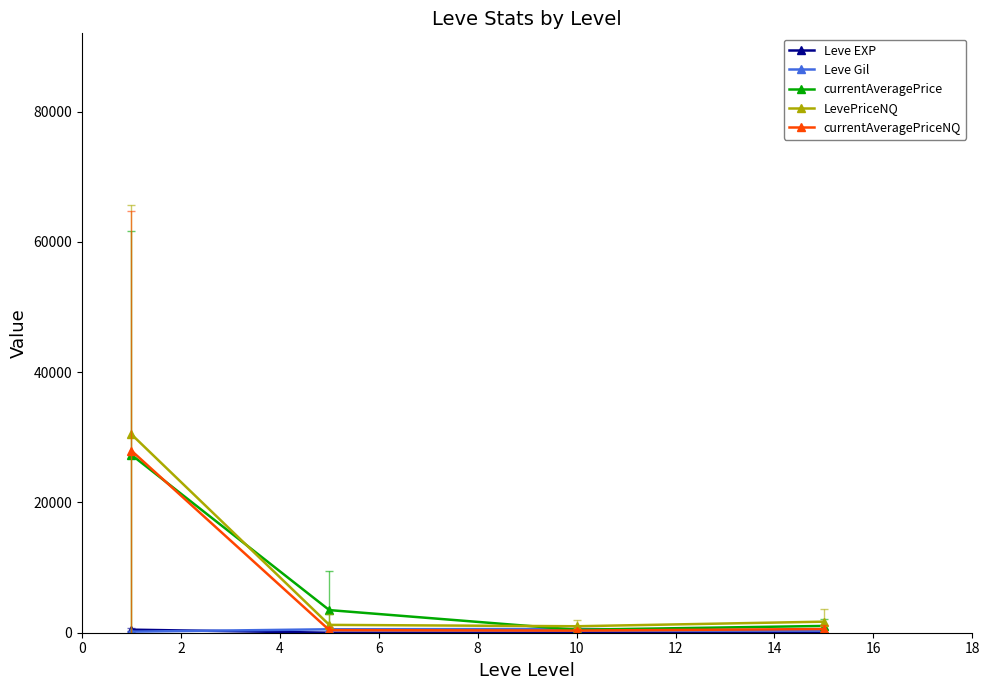

Which series has the widest spread of values?

LevePriceNQ